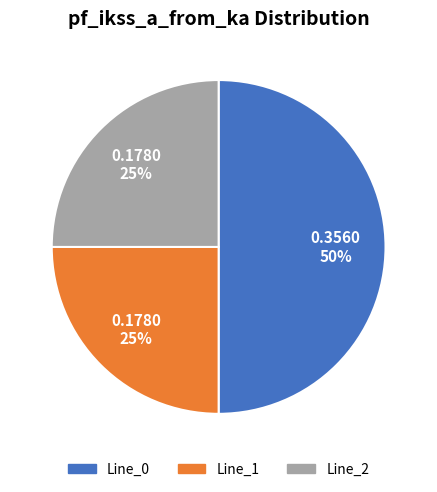

To the nearest percent, what is the average slice percentage?

33%